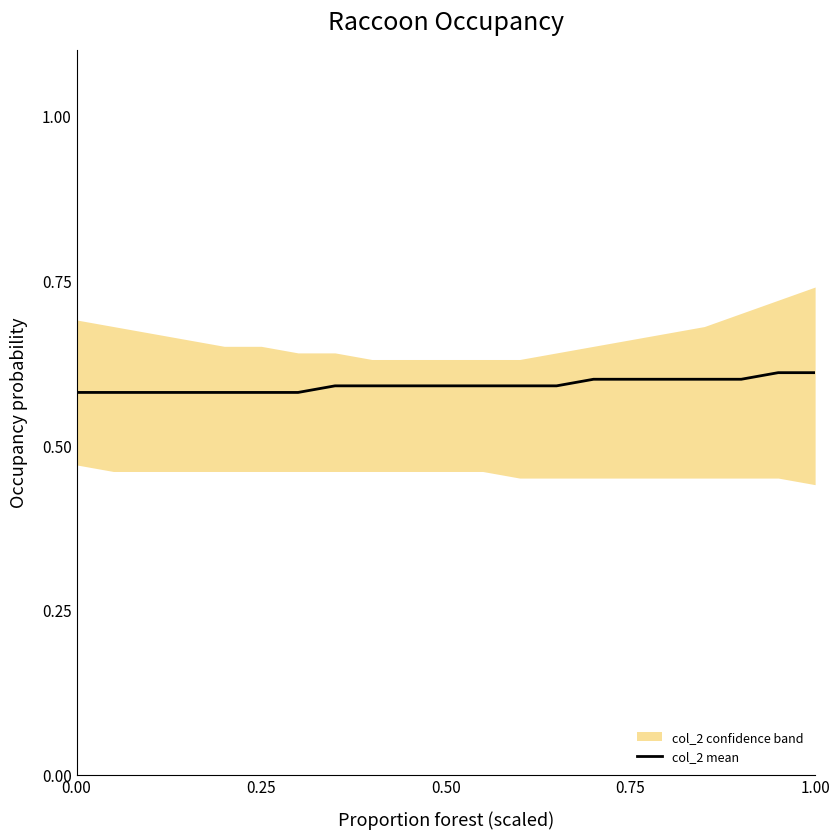

True or false: there are more than 0 points higher than both neighbors.

False